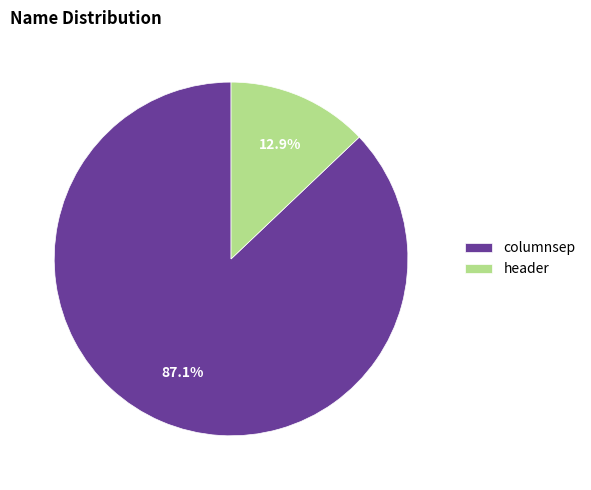

Which slice represents more than half of the pie?

columnsep